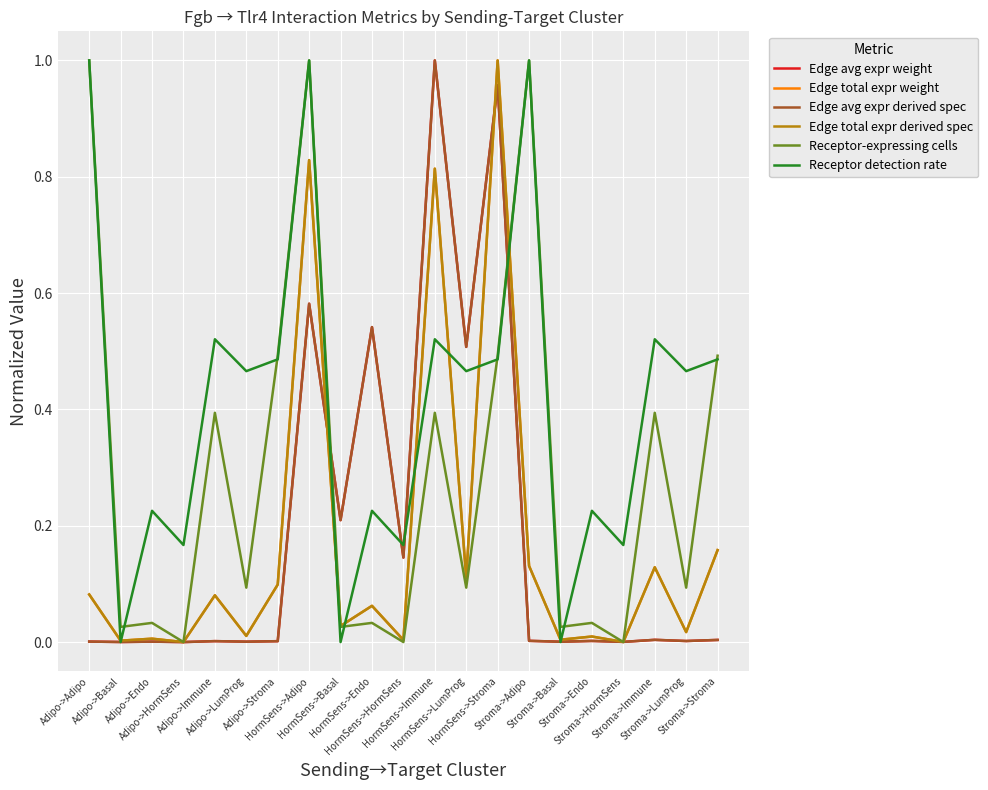

How many positive values does the Edge total expr derived spec series have?

20